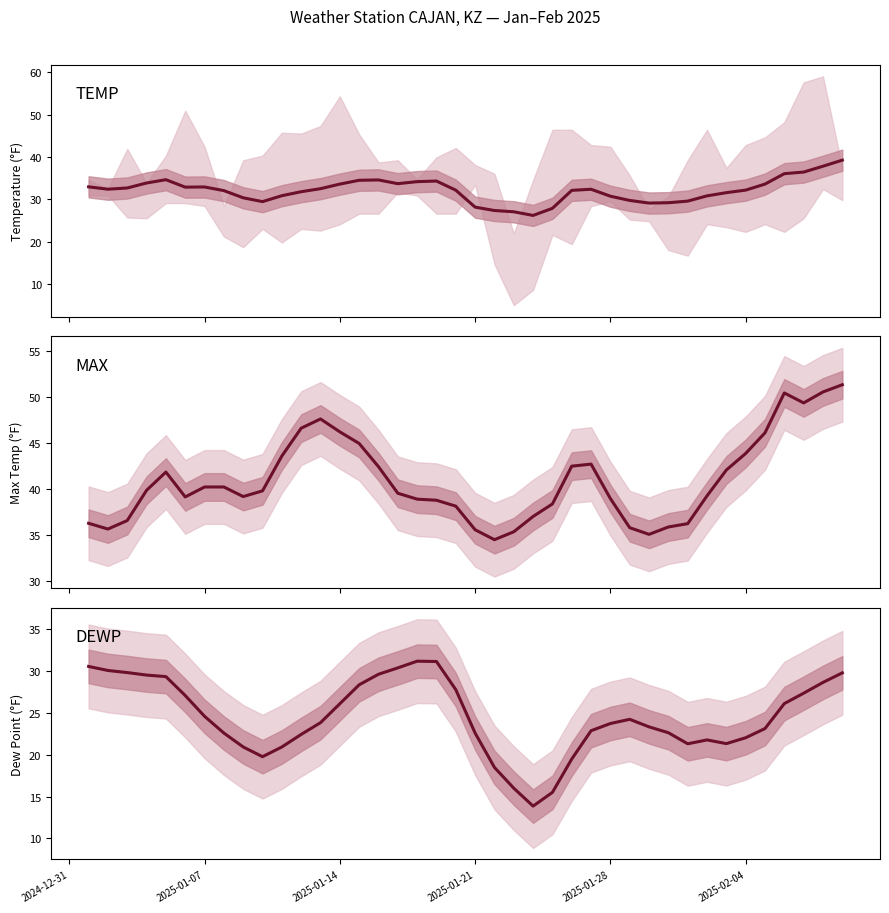

True or false: MAX and TEMP intersect in this chart.

False